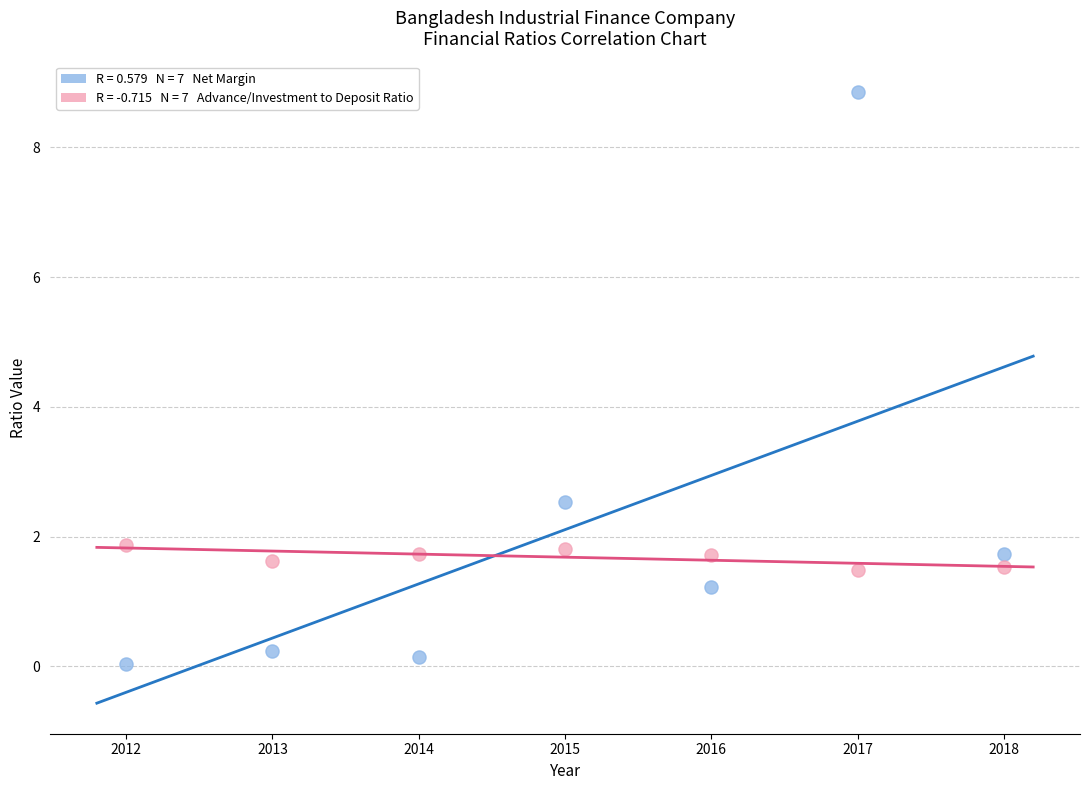

Across all series, what Y value is closest to 4?

2.5